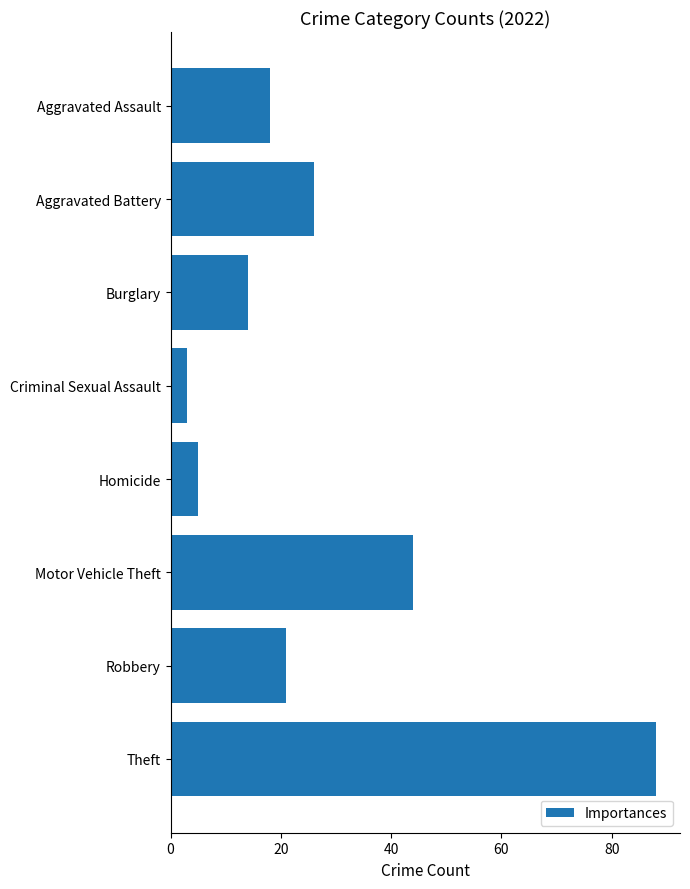

Approximately how many times larger is the value at Homicide compared to Criminal Sexual Assault?

1.7